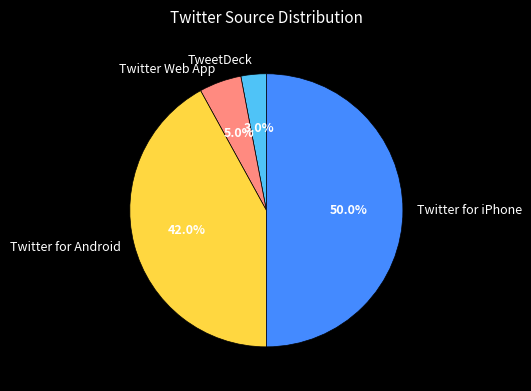

Is TweetDeck the majority of the pie?

No